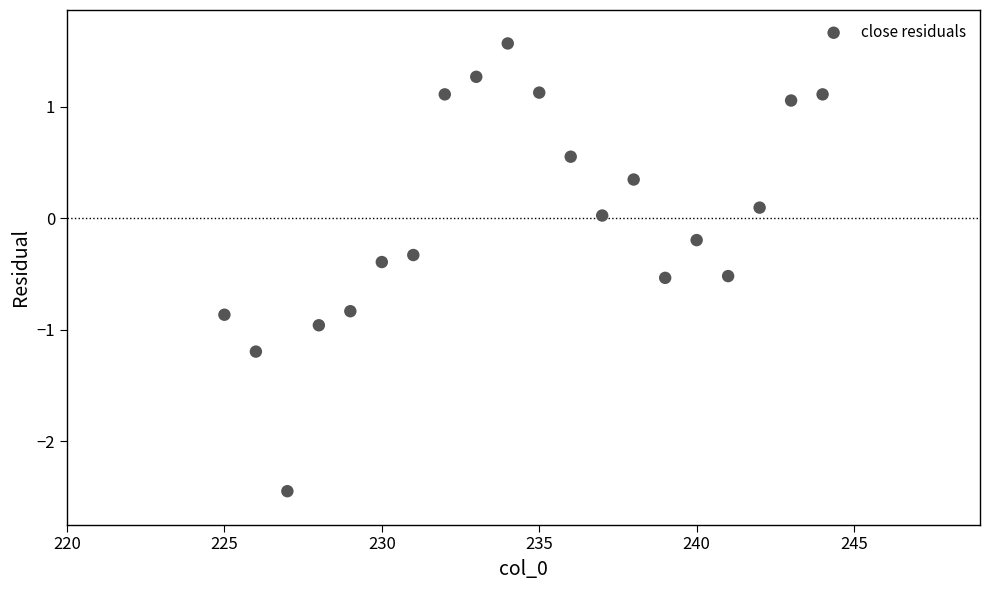

What is the range of Y values (max minus min)?

4.0